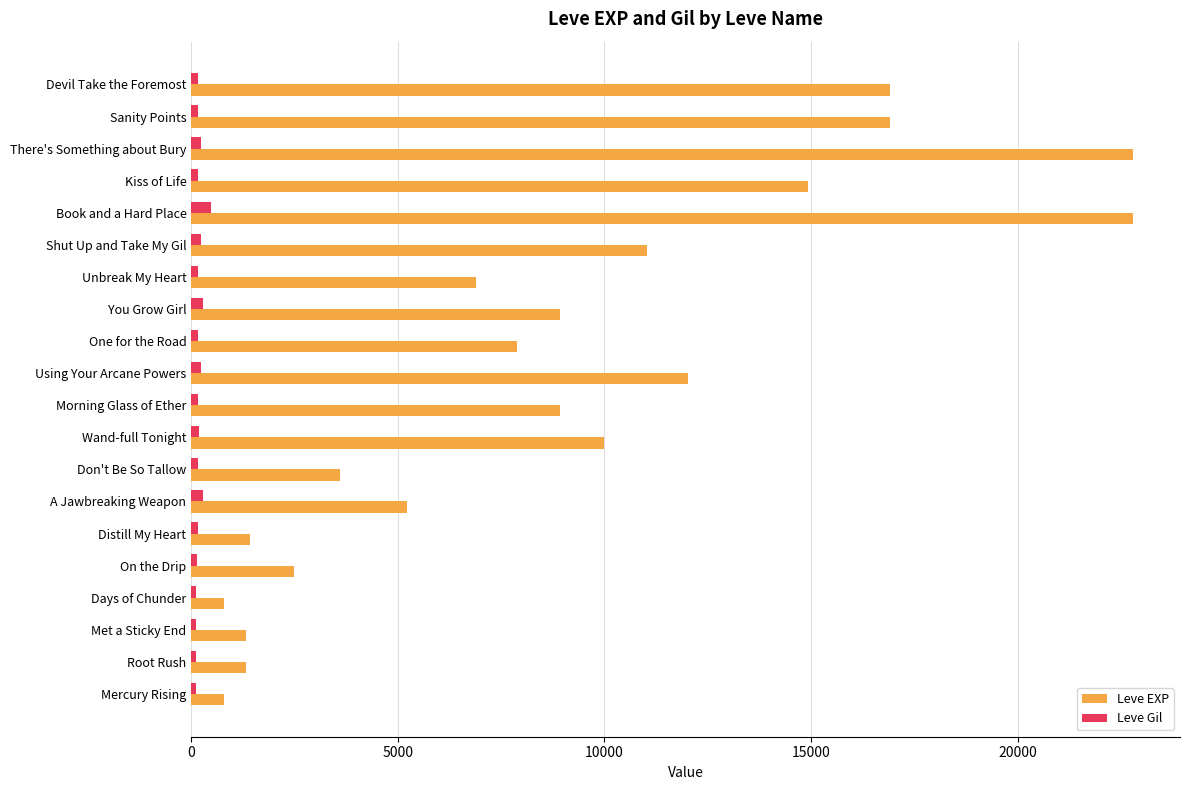

What is the minimum value for Leve Gil?

112